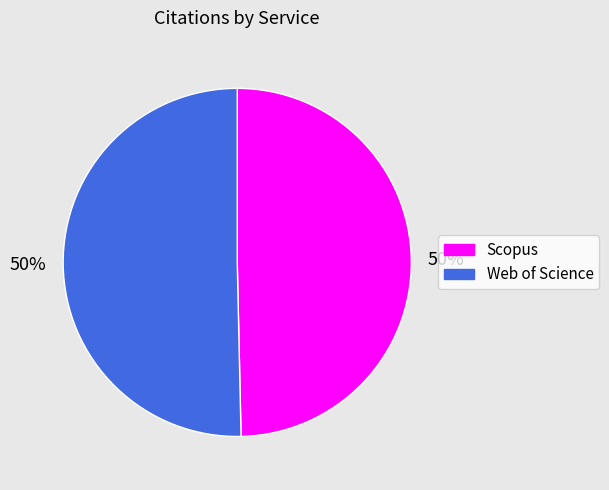

Combined, do Scopus and Web of Science account for over 50%?

Yes